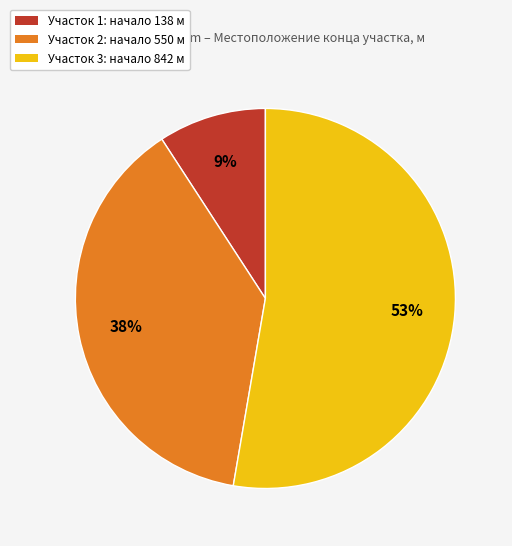

Rank the categories by value from lowest to highest.

Участок 1: начало 138 м, Участок 2: начало 550 м, Участок 3: начало 842 м